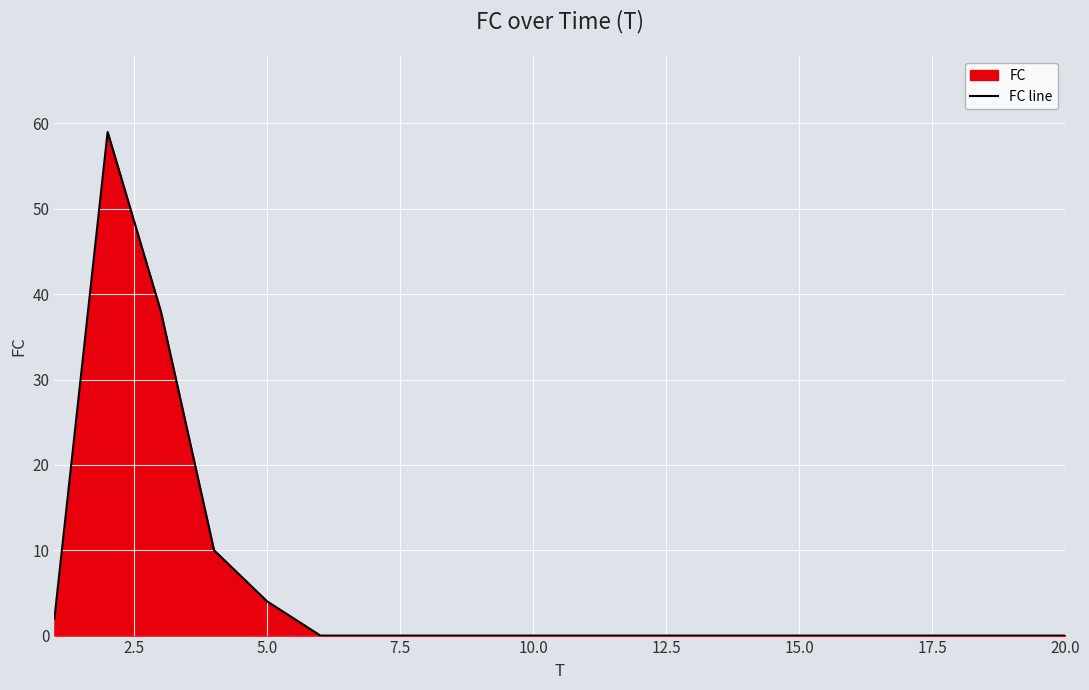

What is the change in value from 5.0 to 15.0?

-4